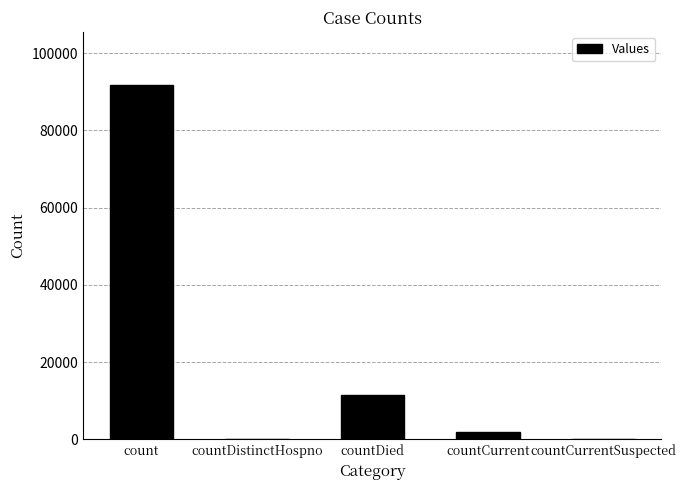

What is the ratio of the value at count to the value at countDied?

8.0